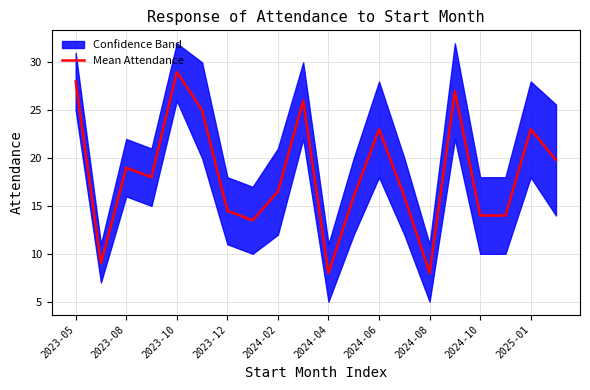

Reading left to right, extract all data points from this chart.

28.0	9.0	19.0	18.0	29.0	25.0	14.5	13.5	16.5	26.0	8.0	16.0	23.0	16.0	8.0	27.0	14.0	14.0	23.0	19.8